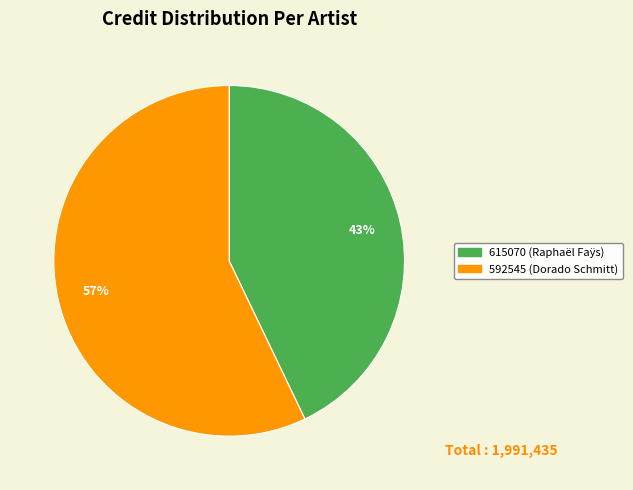

Approximately how many times larger is the value at 615070 (Raphaël Faÿs) compared to 592545 (Dorado Schmitt)?

0.8